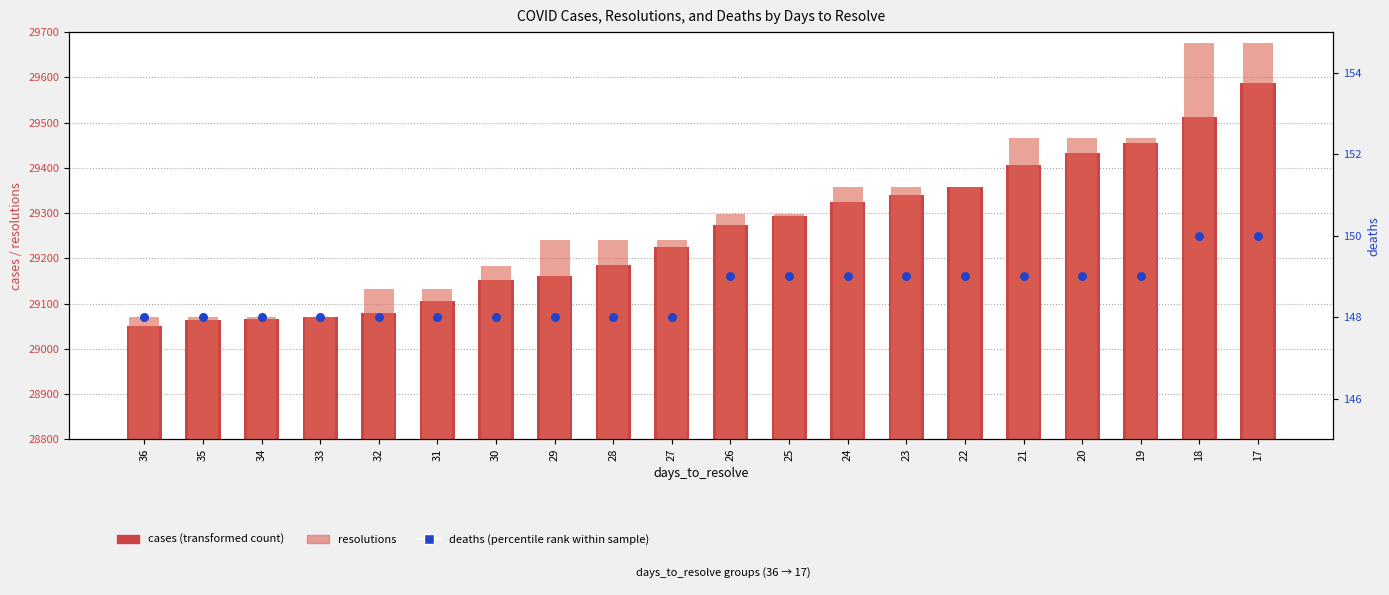

At how many categories does at least one series exceed 21285?

20